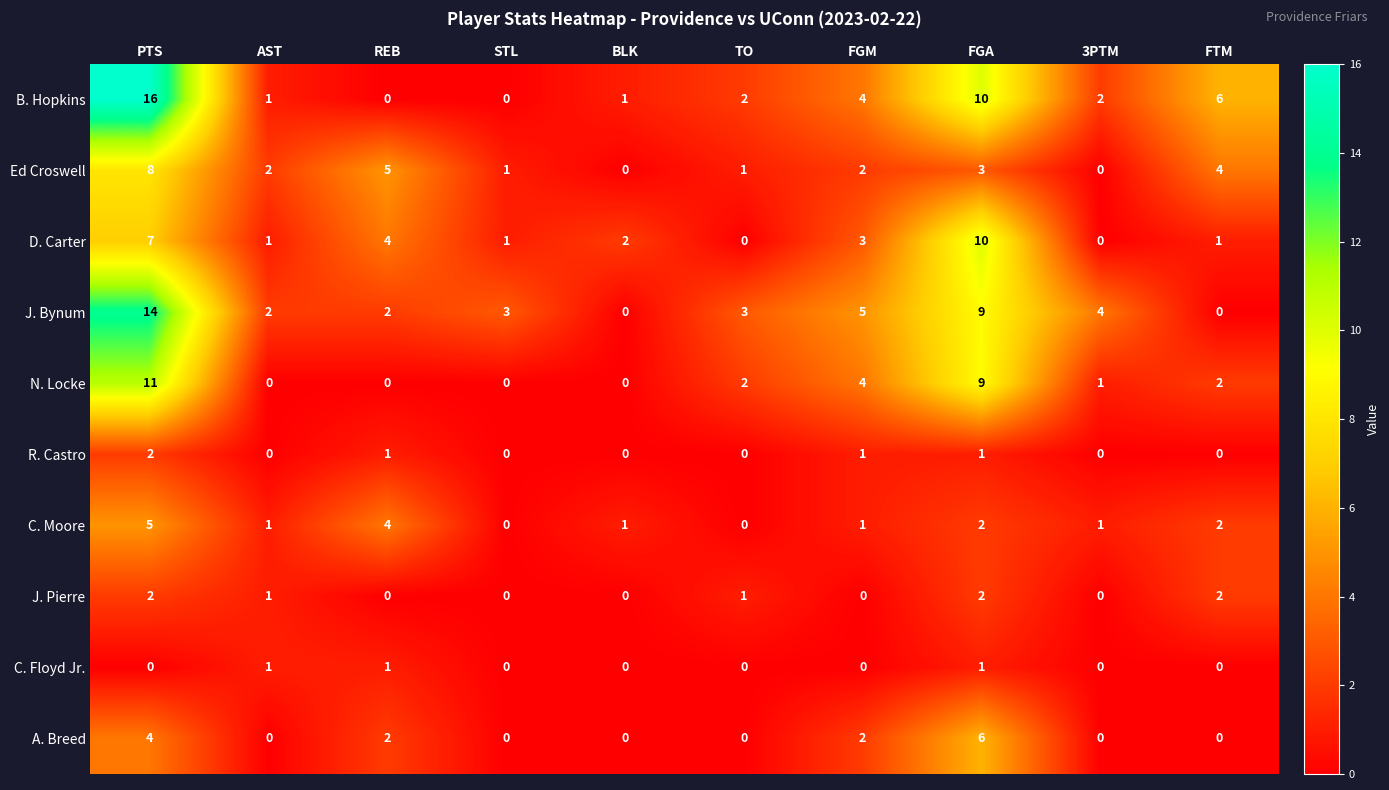

Where is N. Locke nearest to the value 5?

FGM